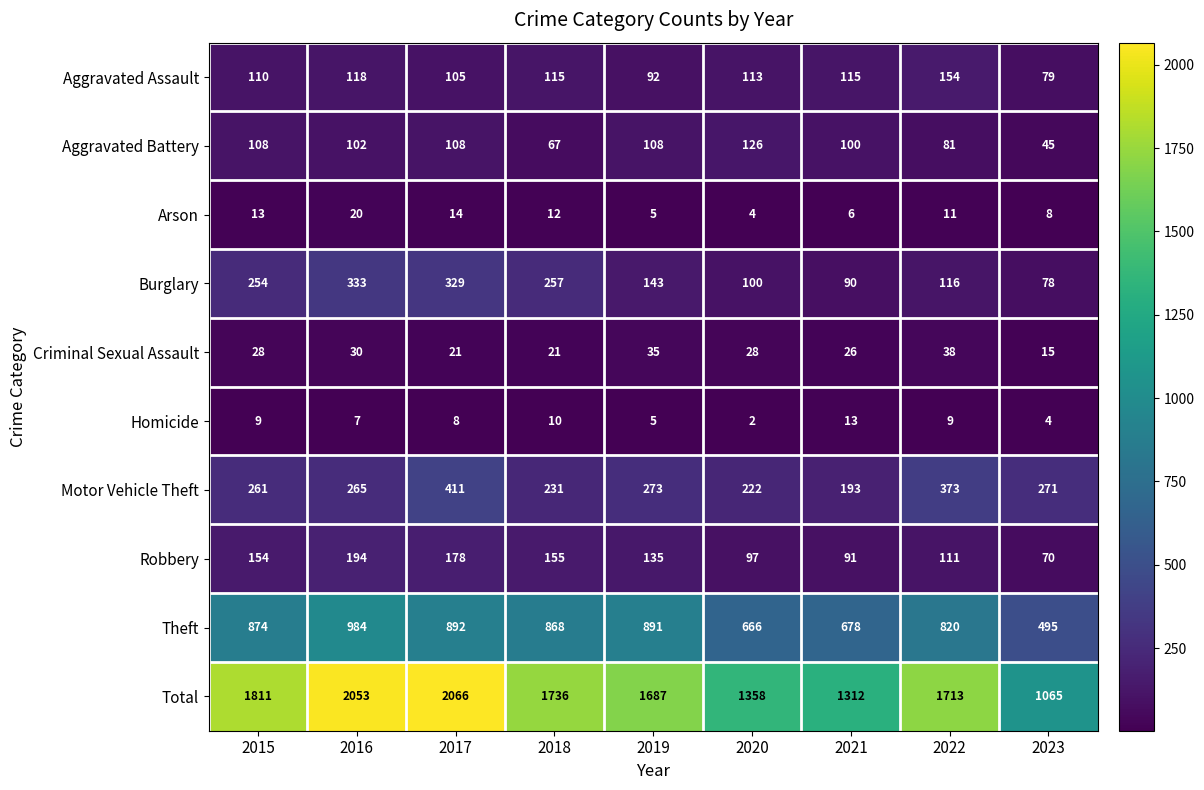

Between 2019 and 2022, which series saw the biggest shift?

Motor Vehicle Theft